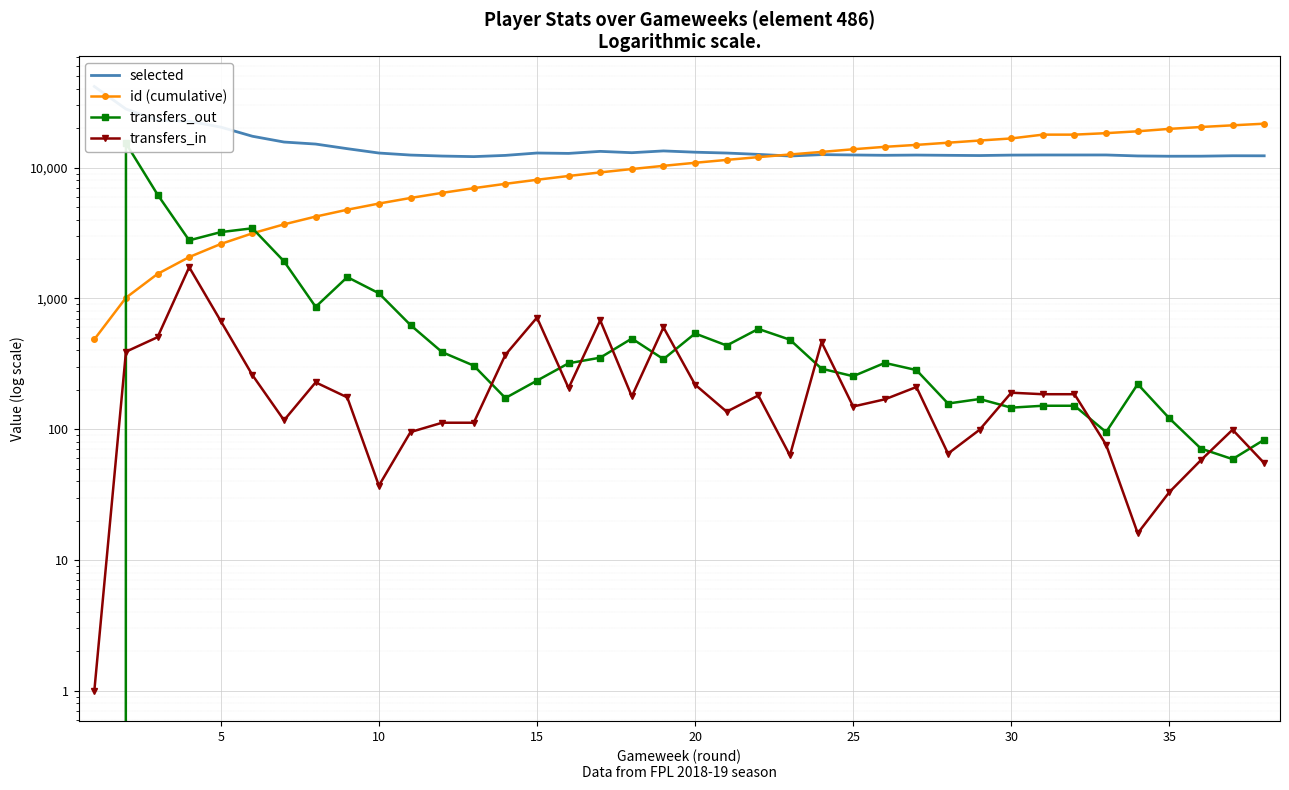

True or false: transfers_out has more than 0 points higher than both neighbors.

True